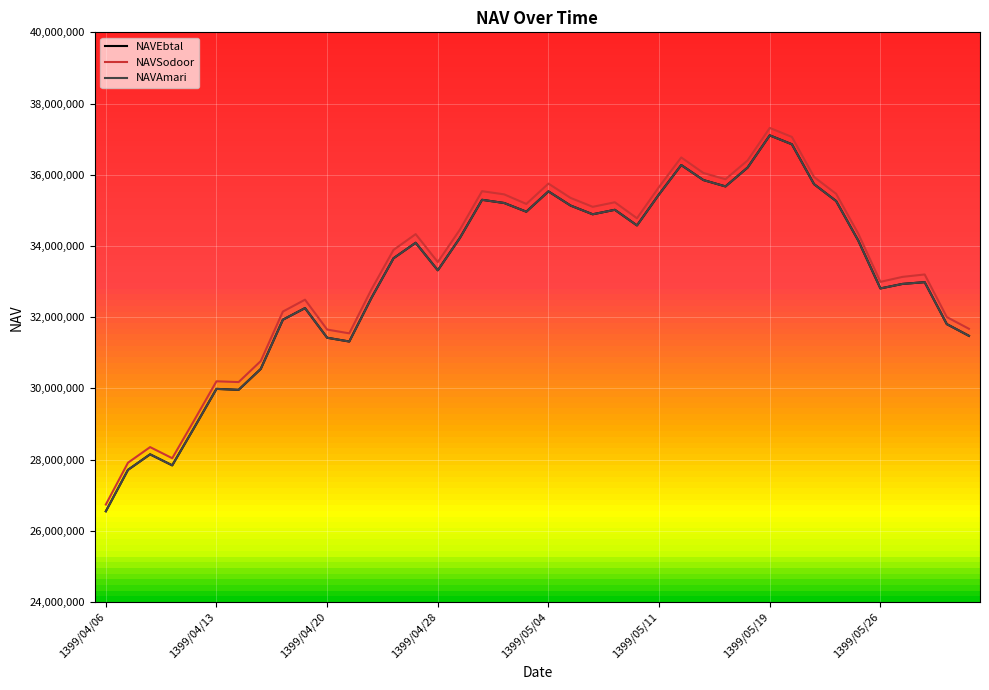

True or false: NAVSodoor has a value of 32004363 at 1399/05/31.

True